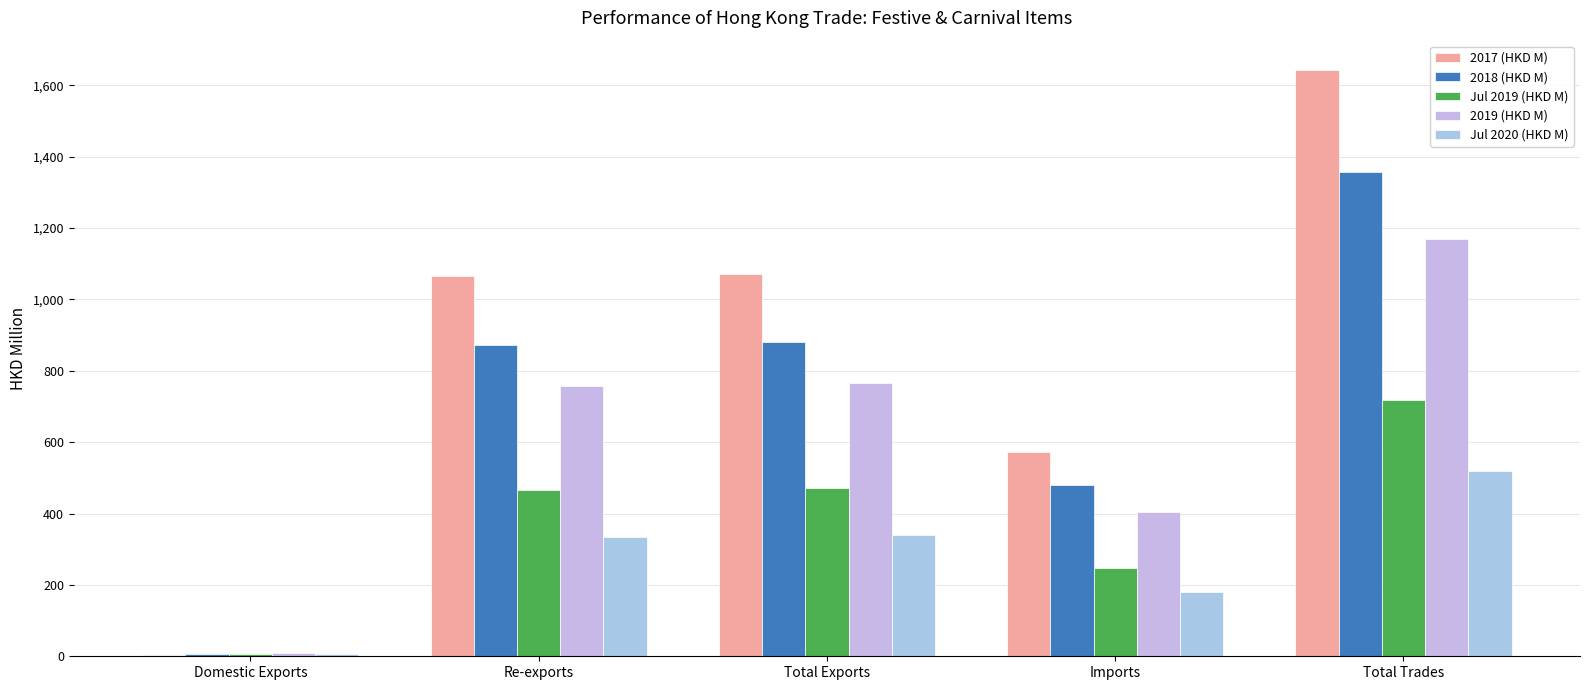

How many groups of bars are there?

5